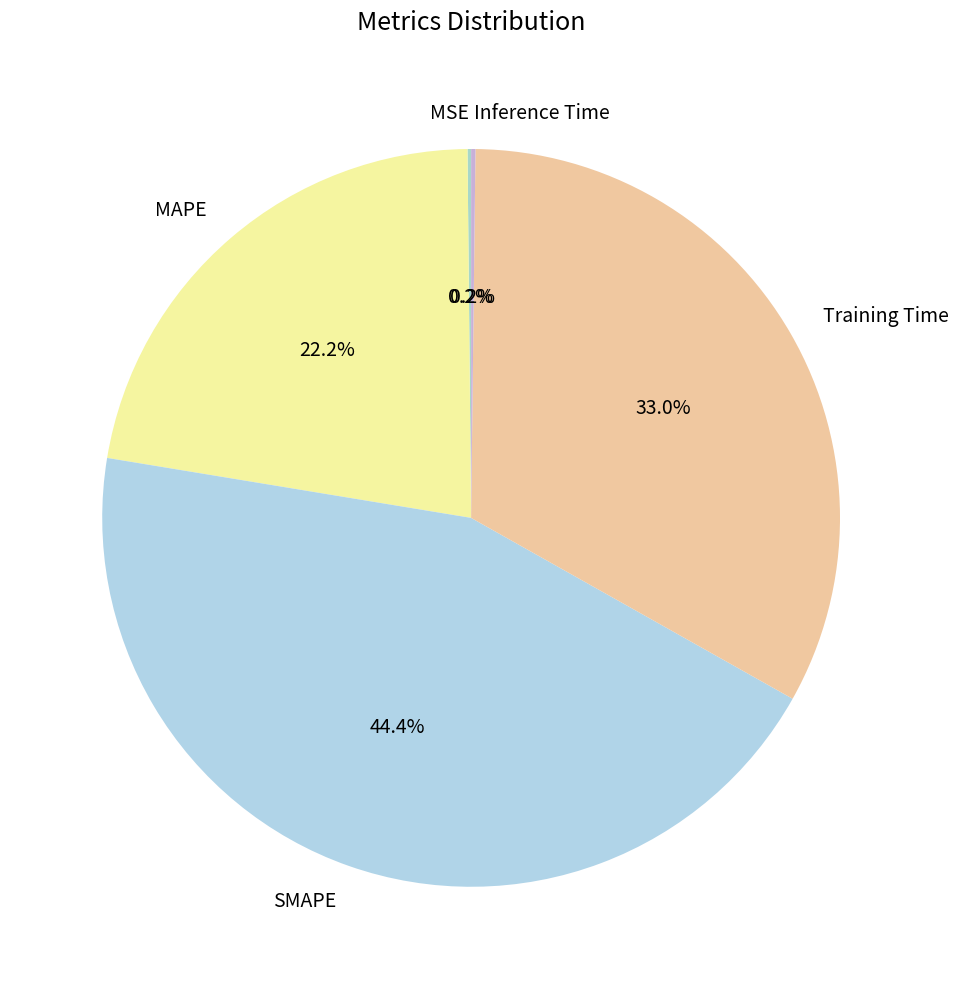

Does SMAPE account for over 50% of the chart?

No